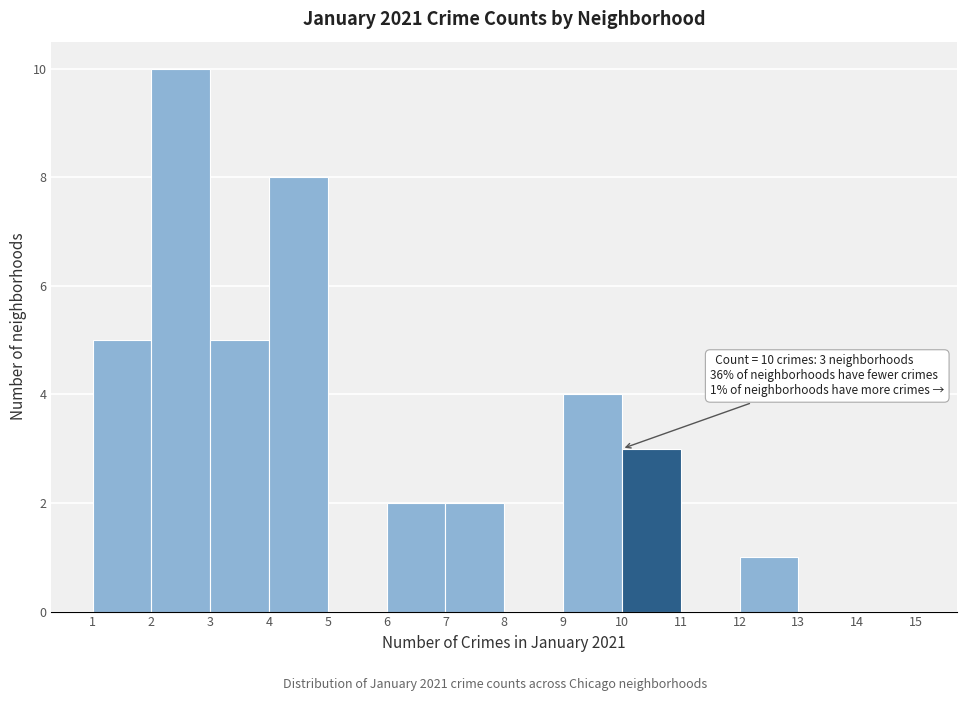

Which range on the x-axis has the tallest bar?

2 to 3